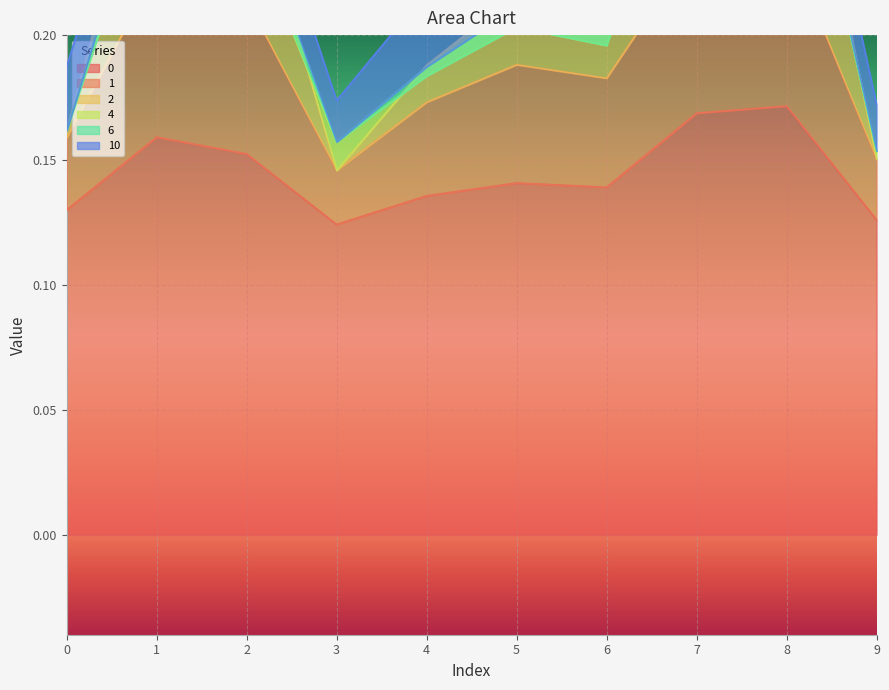

Is the value of 2 at 6 greater than the value of 1 at 6?

Yes